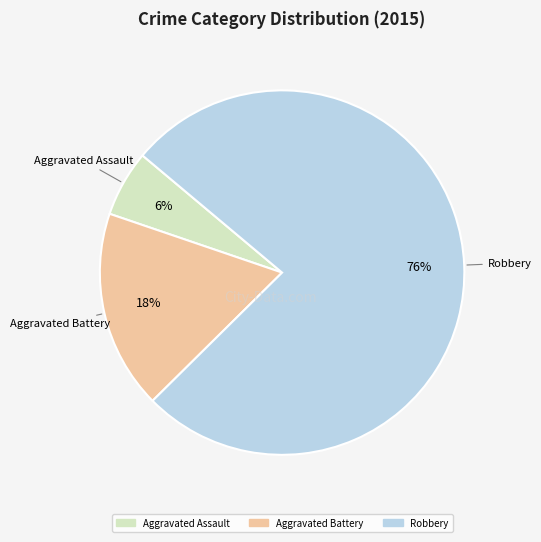

Which category has the biggest portion of the pie?

Robbery